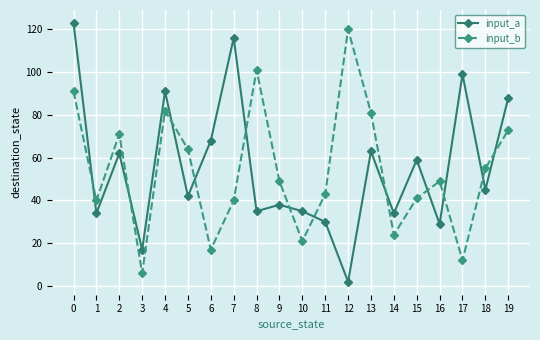

At 3, list the series in order from largest to smallest.

input_a, input_b